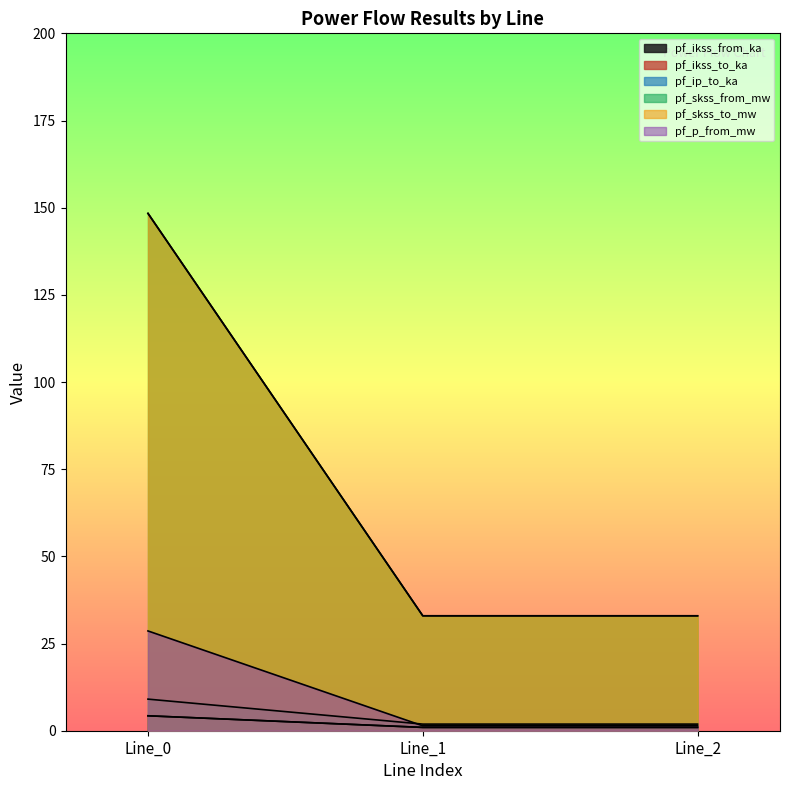

Which category has the lowest value in the pf_skss_to_mw series?

Line_2